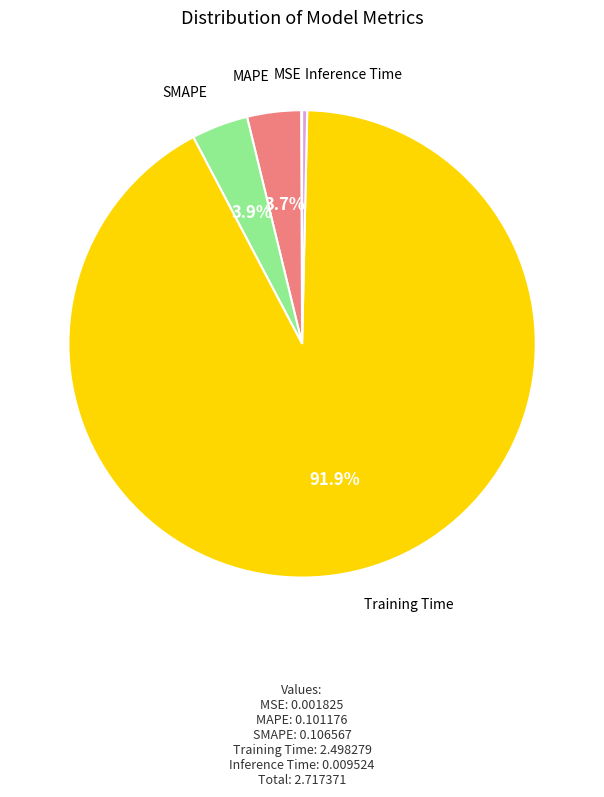

Is there any slice that represents more than half of the pie?

Yes